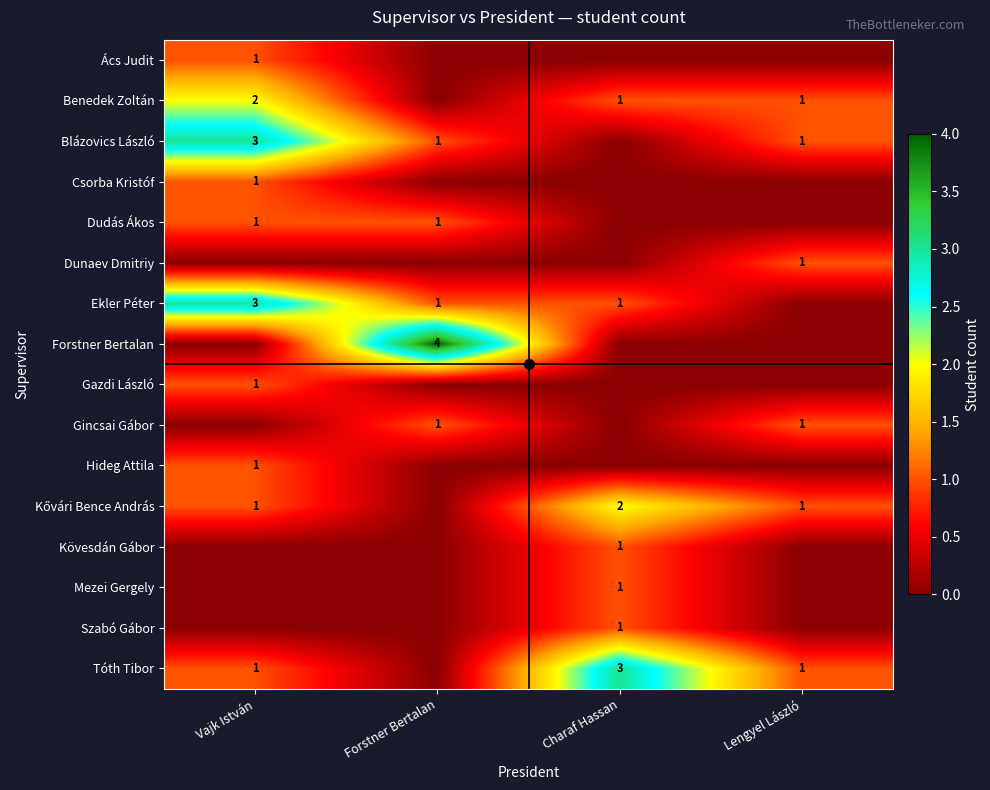

True or false: Csorba Kristóf has a value of 1 at Vajk István.

True